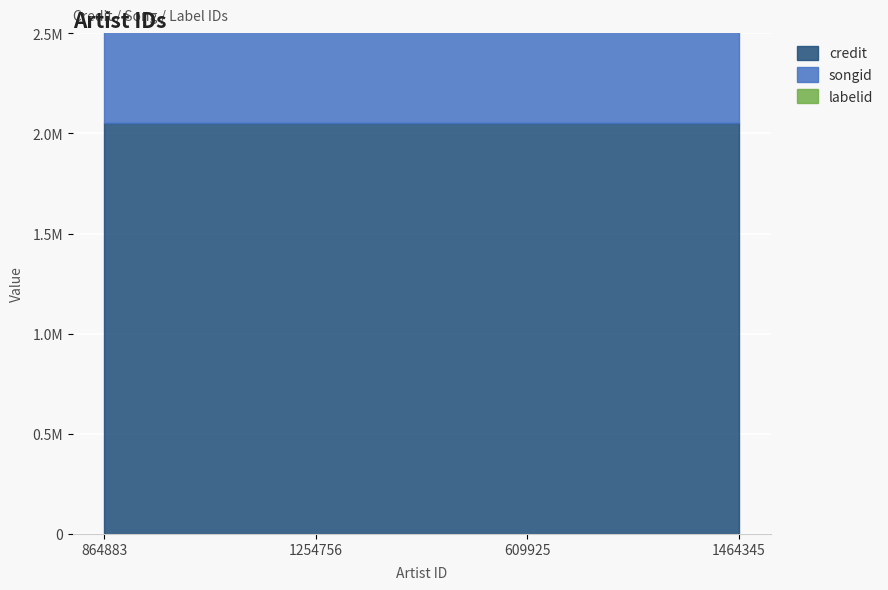

What are all the series names shown in the legend?

credit, songid, labelid